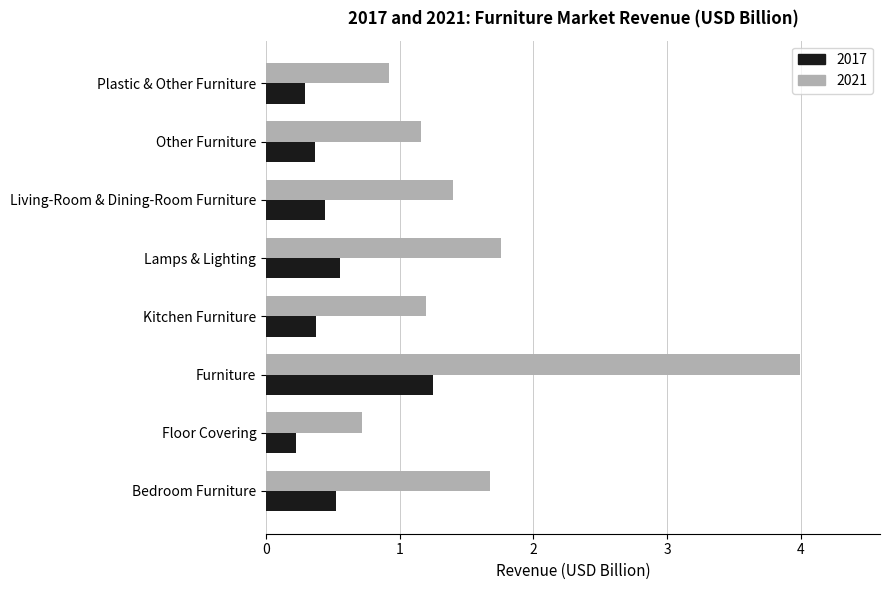

What is the total value across all series at Floor Covering?

0.9